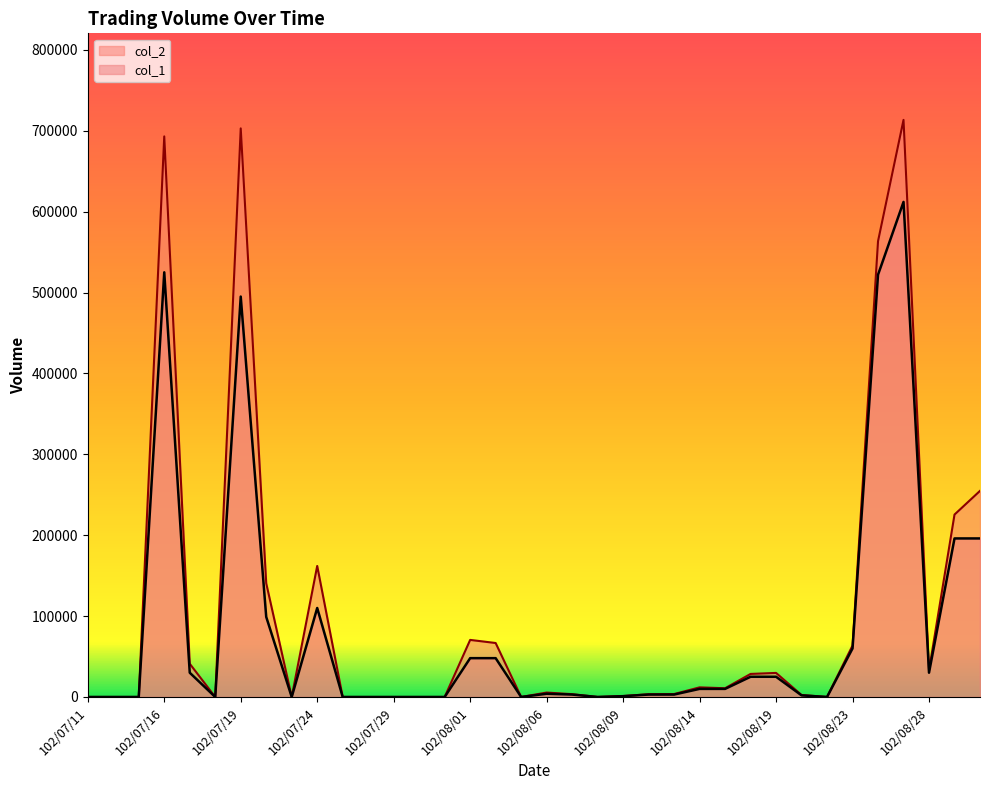

List the labels in order of col_1 value, smallest first.

102/07/11, 102/07/12, 102/07/15, 102/07/18, 102/07/23, 102/07/25, 102/07/26, 102/07/29, 102/07/30, 102/07/31, 102/08/05, 102/08/08, 102/08/22, 102/08/09, 102/08/20, 102/08/07, 102/08/12, 102/08/13, 102/08/06, 102/08/14, 102/08/15, 102/08/16, 102/08/19, 102/07/17, 102/08/28, 102/08/01, 102/08/02, 102/08/23, 102/07/22, 102/07/24, 102/08/29, 102/08/30, 102/07/19, 102/08/26, 102/07/16, 102/08/27